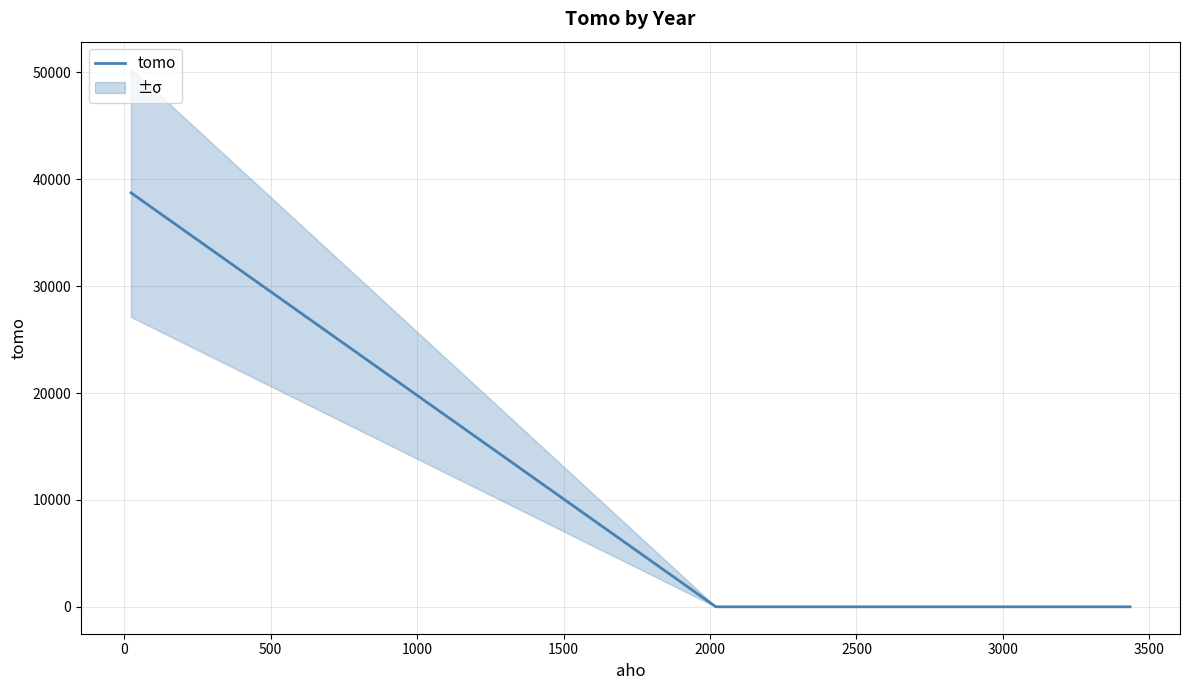

What is the average value?

12914